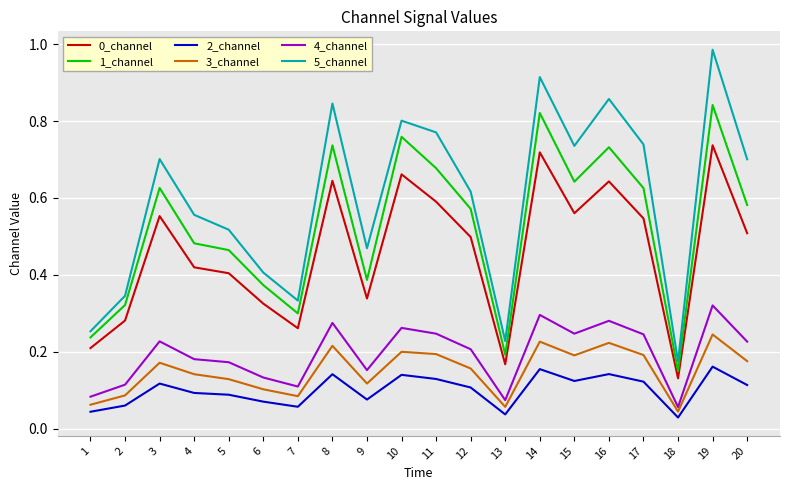

True or false: 3_channel and 0_channel intersect in this chart.

False